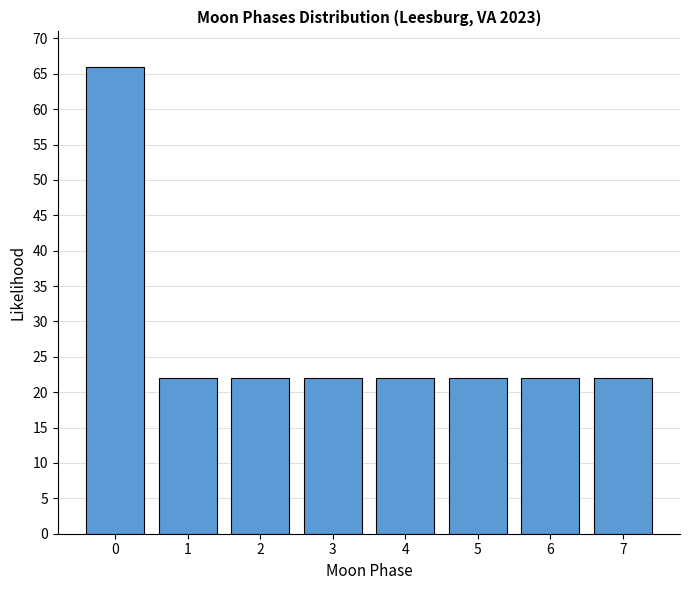

Reading right to left, list all the values displayed in this chart.

7=22	6=22	5=22	4=22	3=22	2=22	1=22	0=66